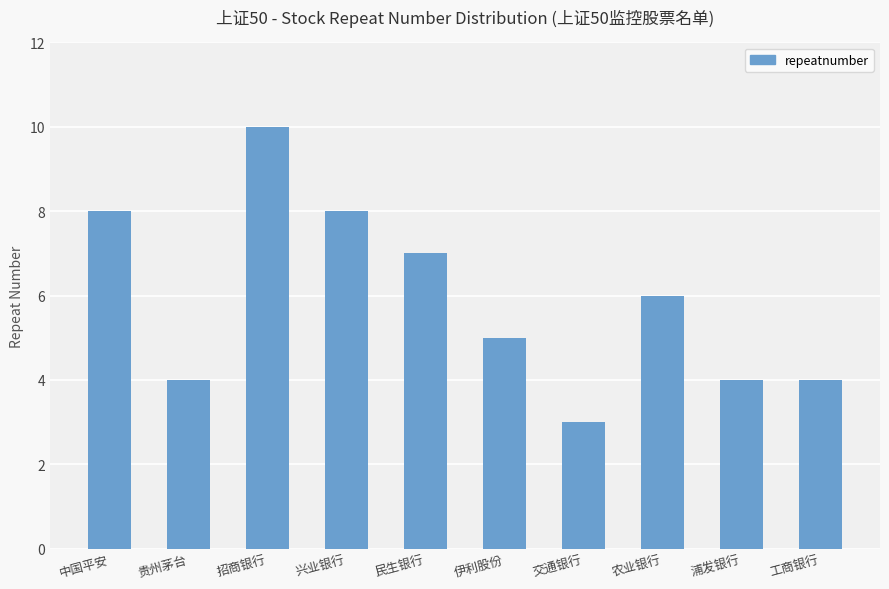

The value at 招商银行 is 10. True or false?

True